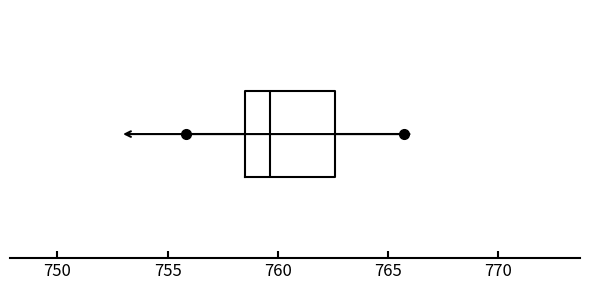

Transcribe this box plot: give where the median line is, the range the box spans, and where the two whiskers end, as read against the x-axis. The values are not printed on the chart, so give them approximately, as read against the axis.

median 759.5, box 758.5 to 762.5, whiskers 756.0 to 765.5